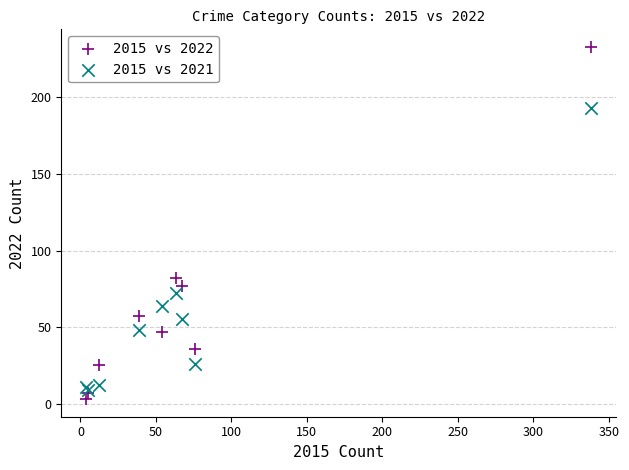

What are all the series names shown in the legend?

2015 vs 2022, 2015 vs 2021